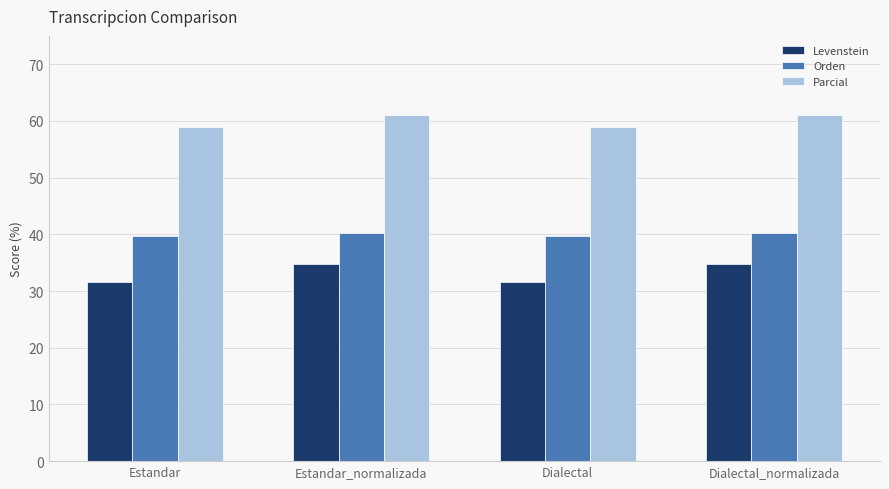

What is the spread (max minus min) of values at Estandar_normalizada?

26.4